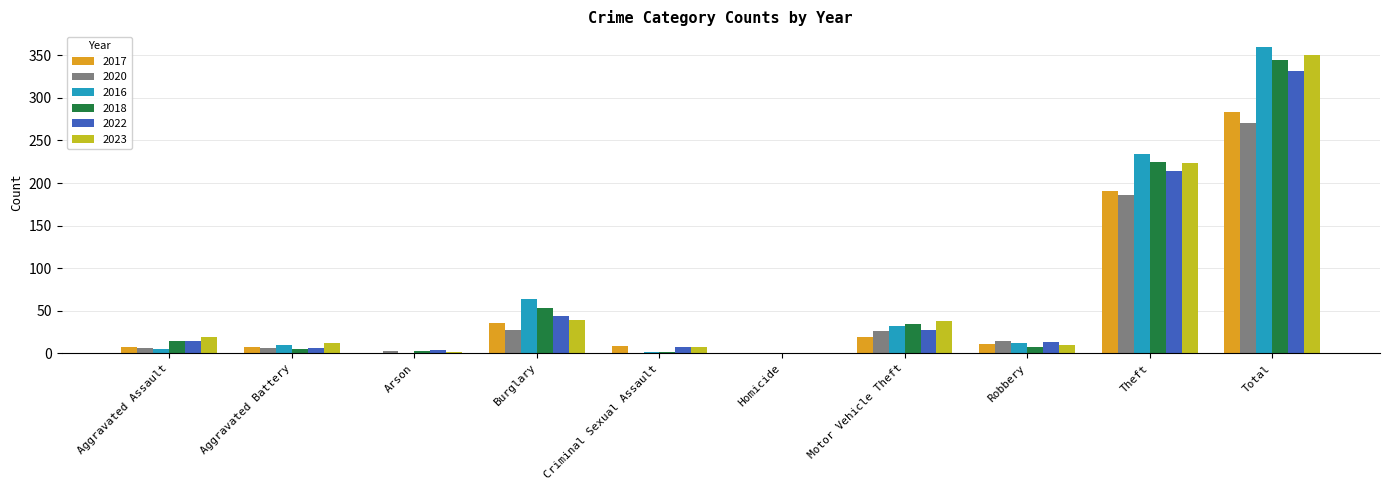

What is the sum of all 2020 values?

542